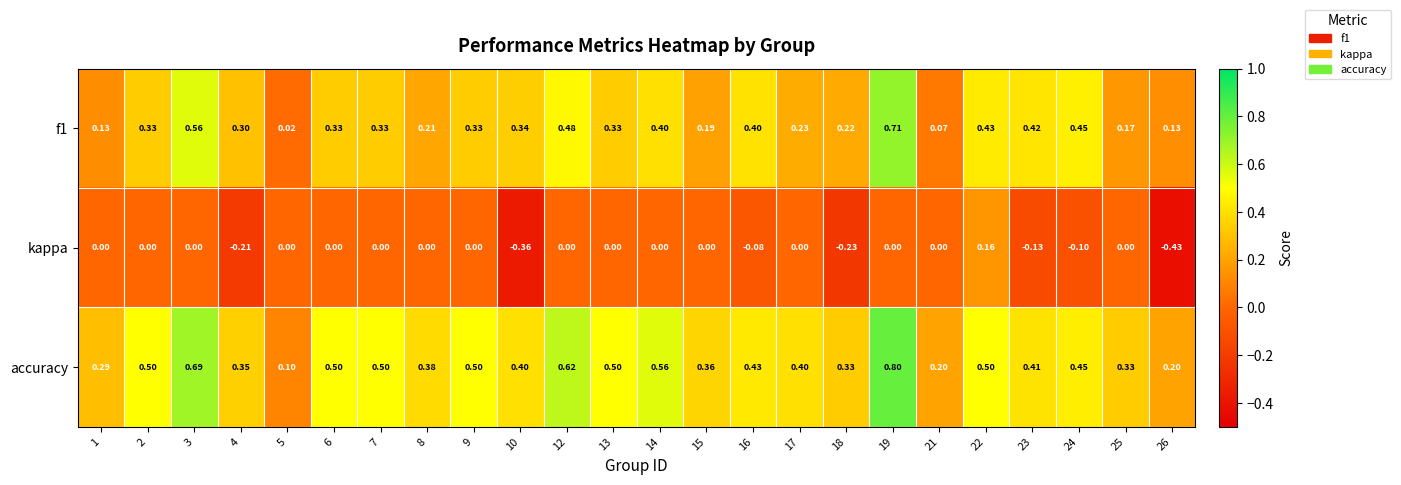

Is the value of accuracy at 4 greater than the value of kappa at 25?

Yes